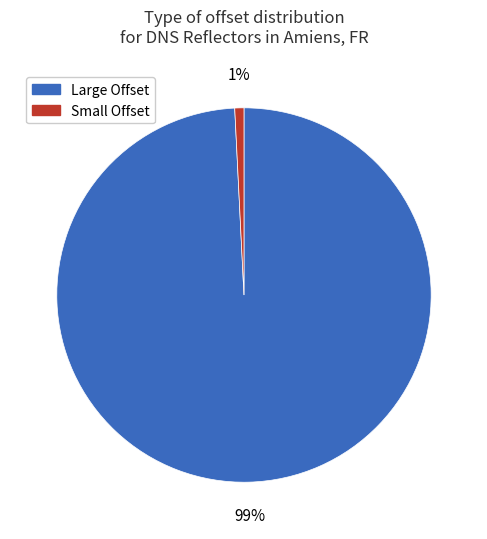

To the nearest percent, what is the average slice percentage?

50%